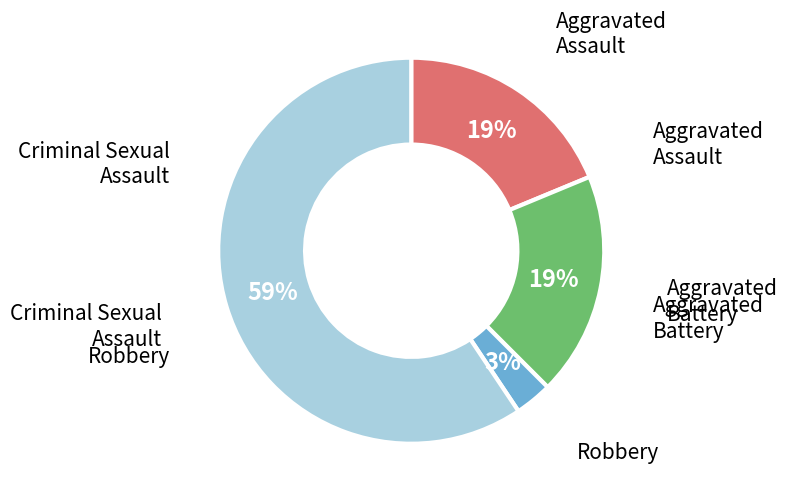

Is there a majority slice in this chart?

Yes